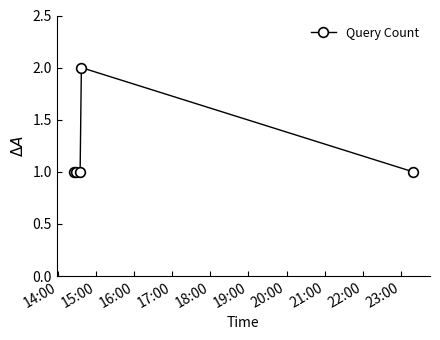

What is the value of the 4th point from the left?

2